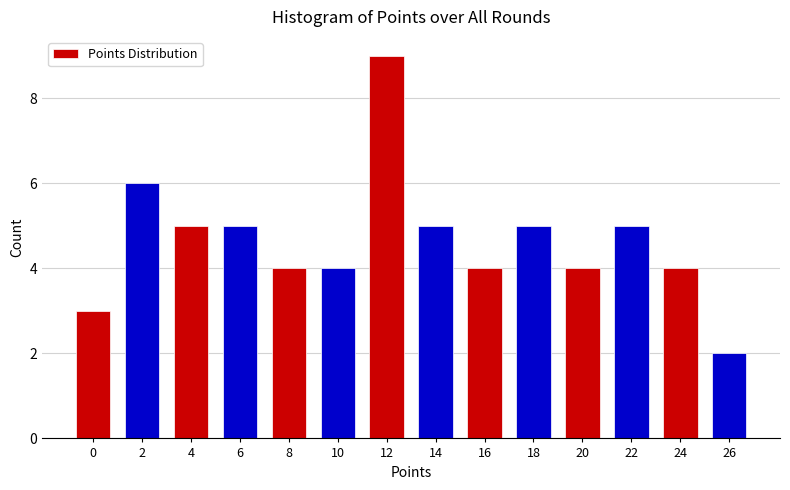

Reading right to left, extract all data points from this chart.

26=2	24=4	22=5	20=4	18=5	16=4	14=5	12=9	10=4	8=4	6=5	4=5	2=6	0=3